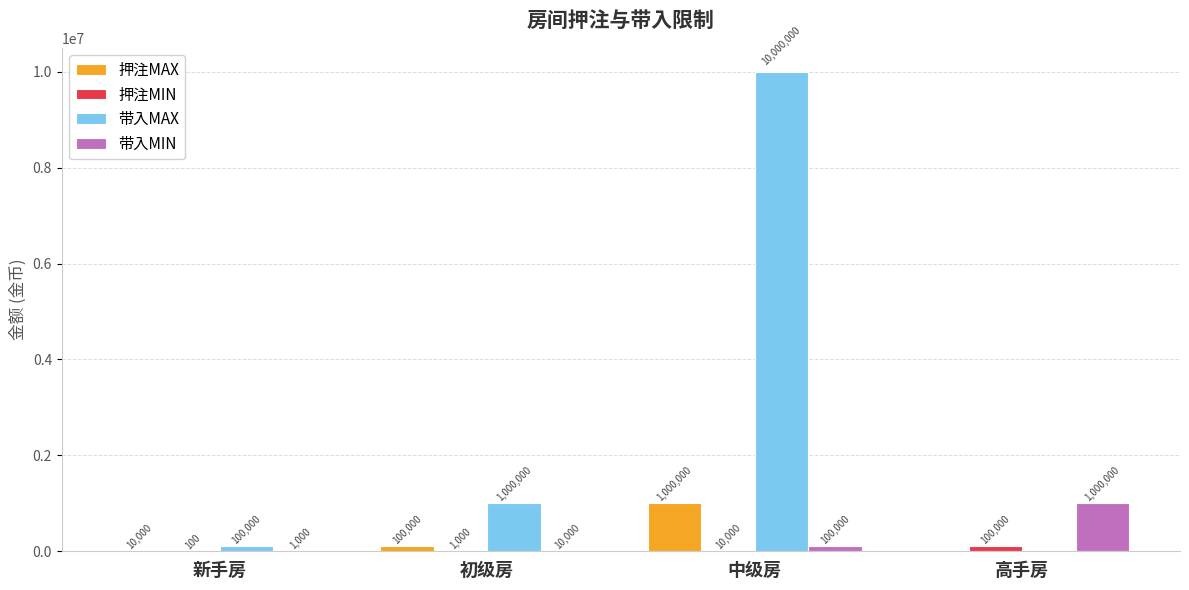

What is the approximate value of 带入MIN at 高手房?

1000000